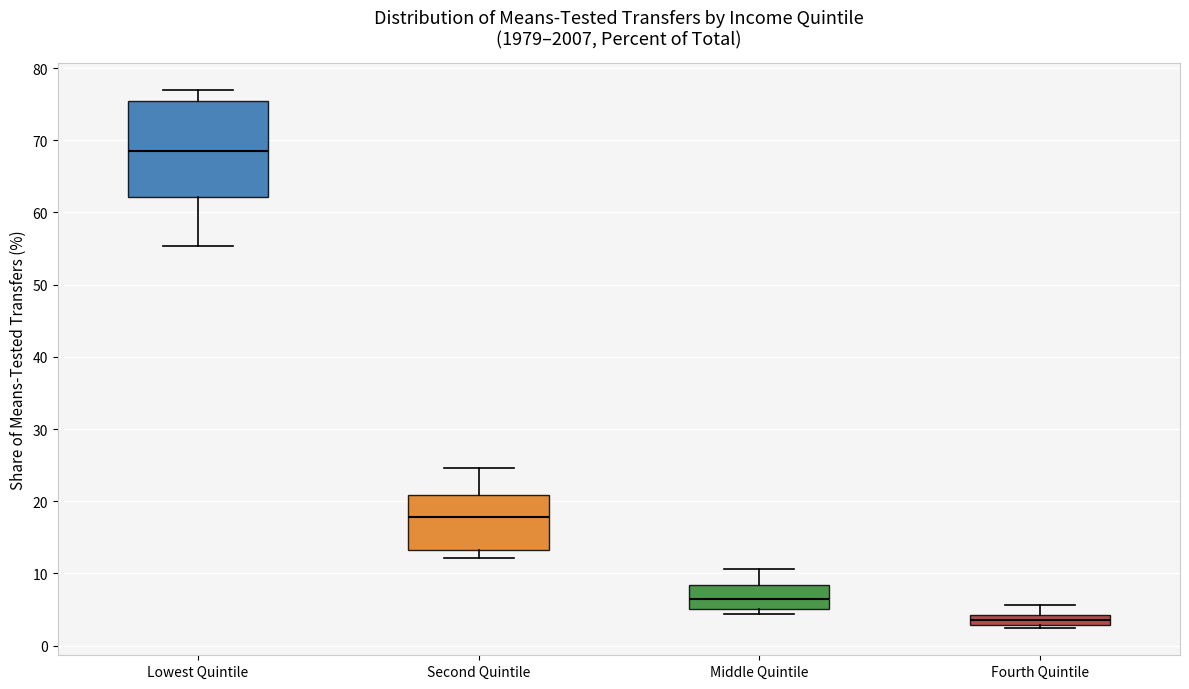

Which box's median line is the highest?

Lowest Quintile